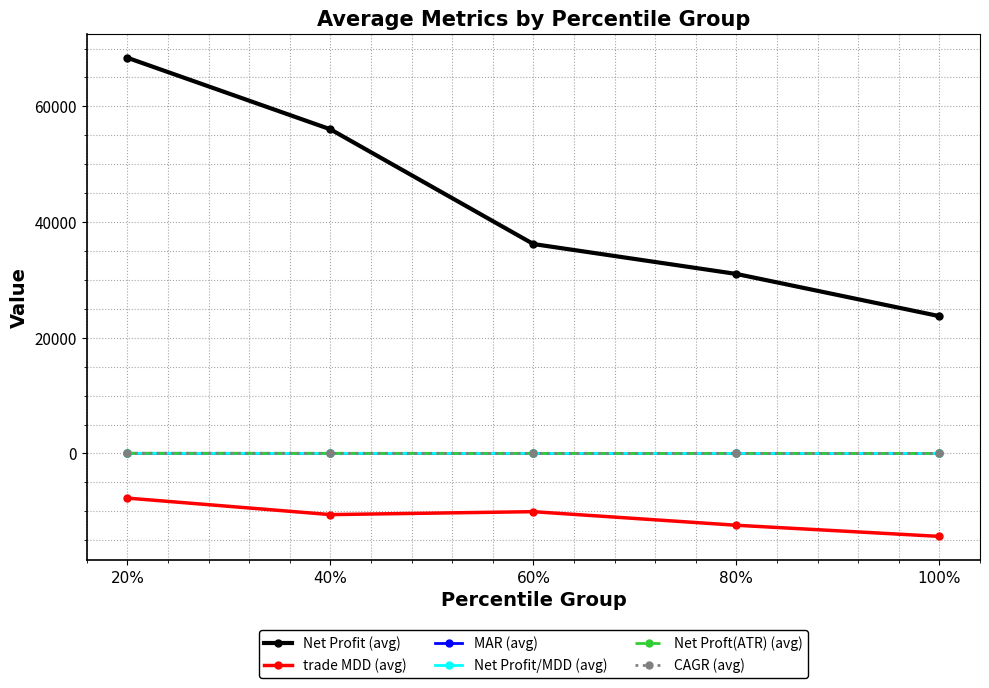

True or false: Net Proft(ATR) (avg) and Net Profit/MDD (avg) intersect in this chart.

False